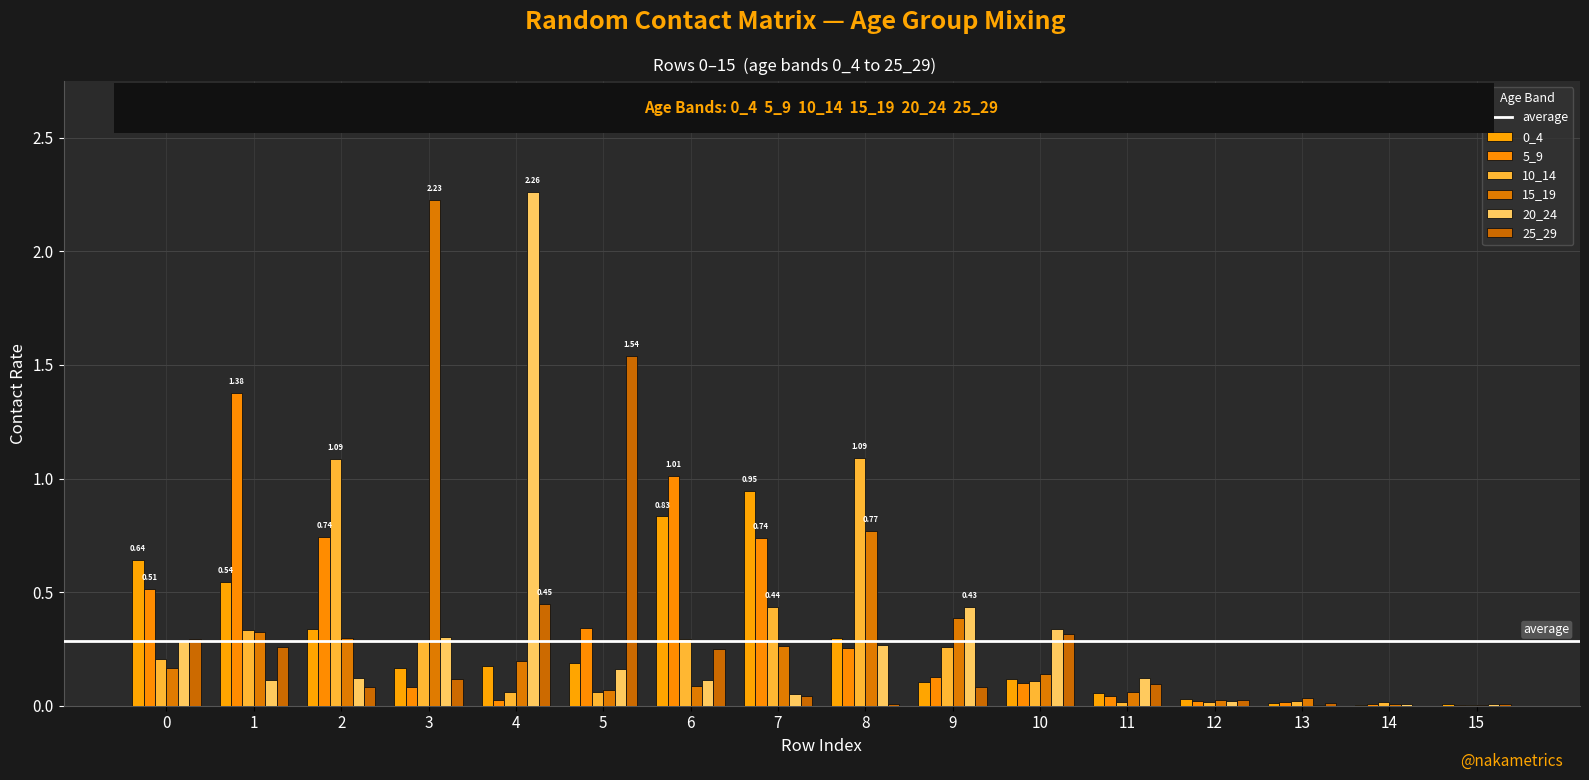

At which label does 20_24 reach its peak?

4